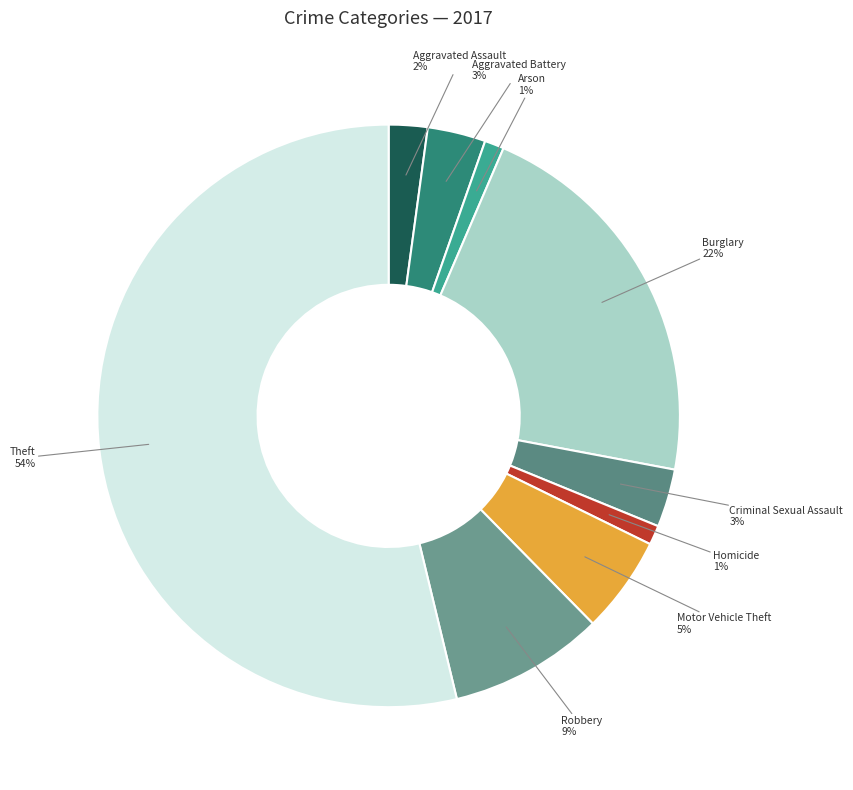

To the nearest percent, what is the combined percentage of Homicide and Robbery?

10%